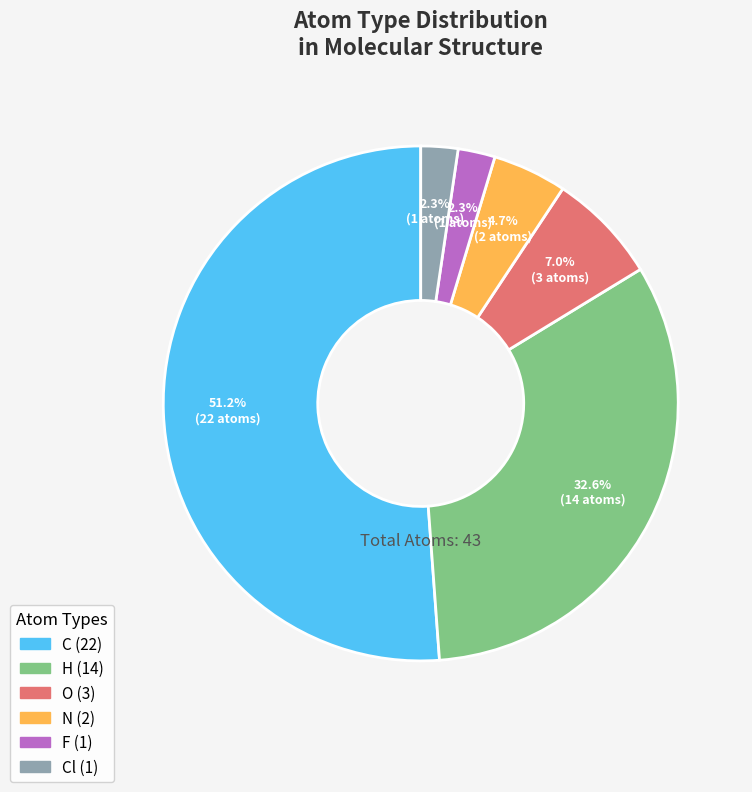

To the nearest percent, what is the difference between the largest and smallest slice percentages?

49%